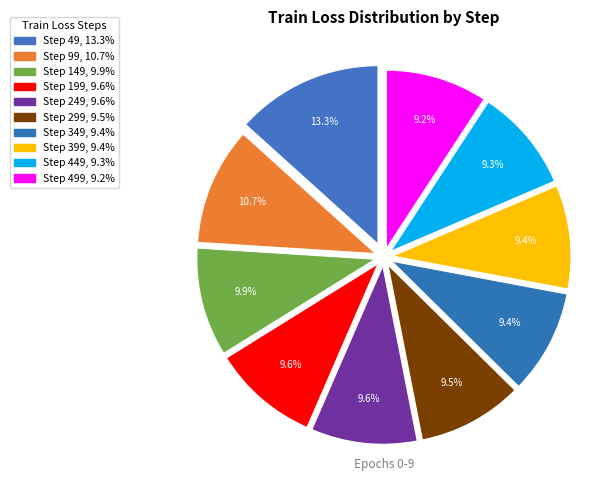

To the nearest percent, what is the average slice percentage?

10%